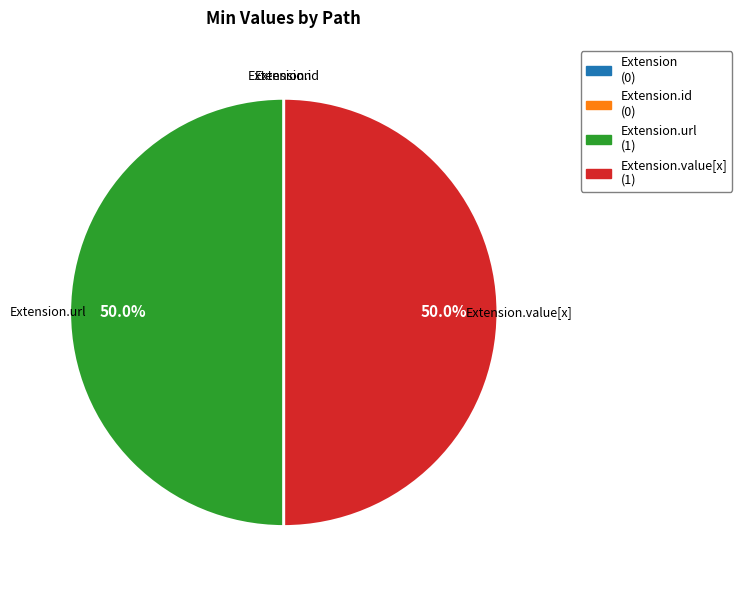

Is Extension.url the majority of the pie?

No